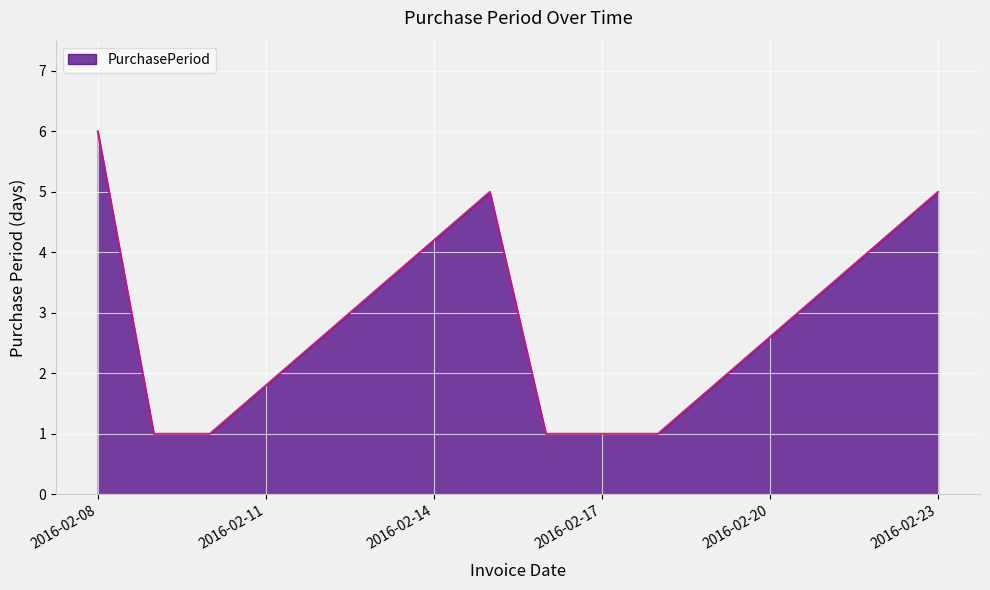

What is the difference between the maximum and minimum values?

5